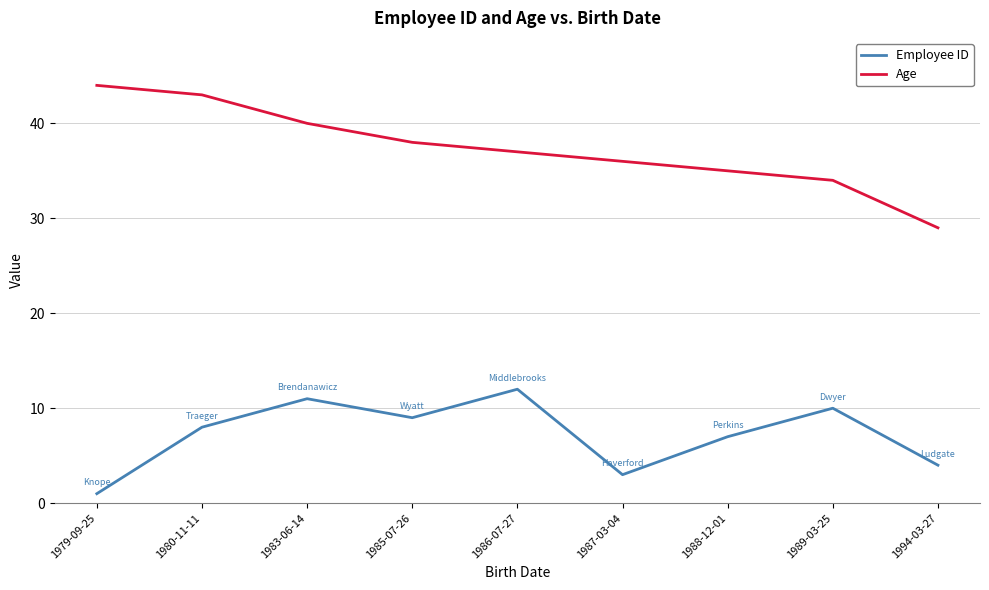

Rank the series at 1985-07-26 from lowest to highest value.

Employee ID, Age